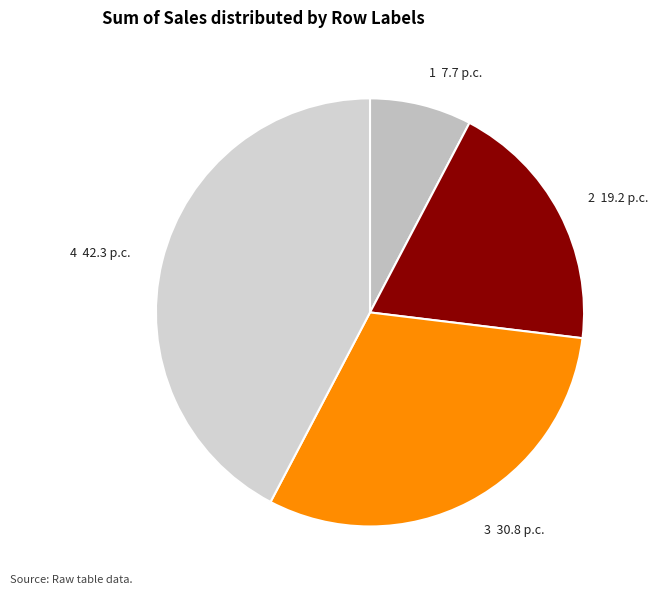

Approximately how many times larger is the value at 1 compared to 2?

0.4